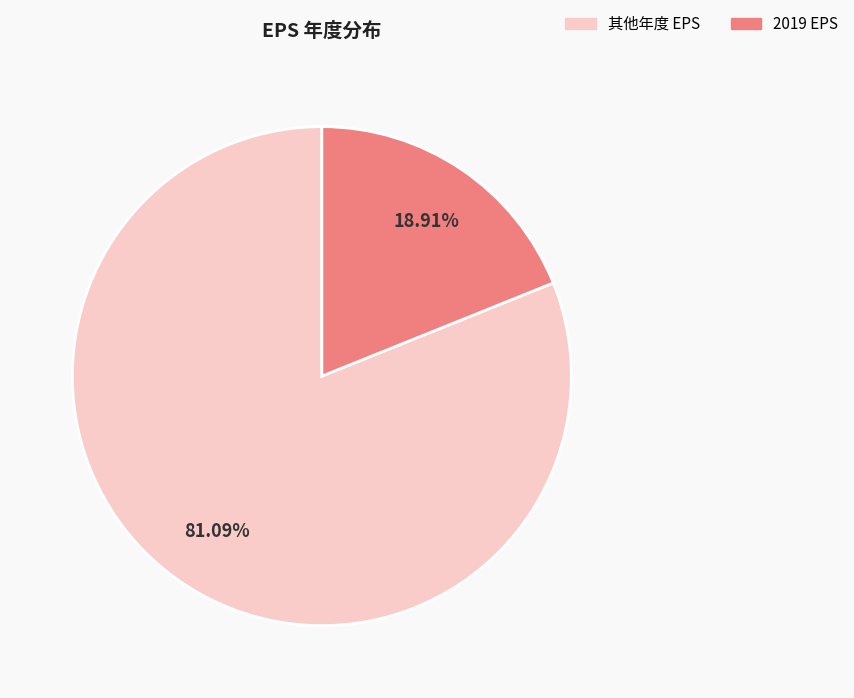

Is there a majority slice in this chart?

Yes